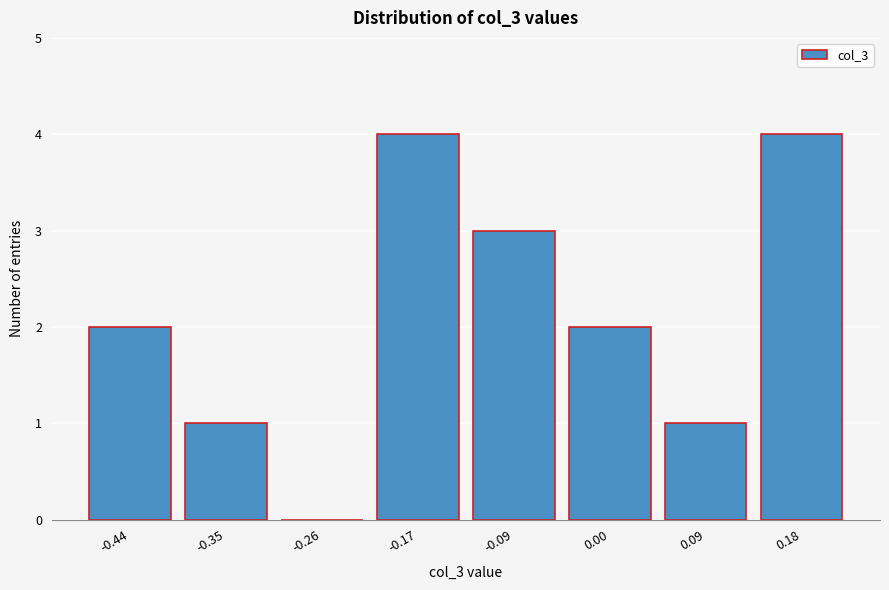

Reading left to right, what are all the values shown in this chart?

-0.44=2	-0.35=1	-0.26=0	-0.17=4	-0.09=3	0.00=2	0.09=1	0.18=4